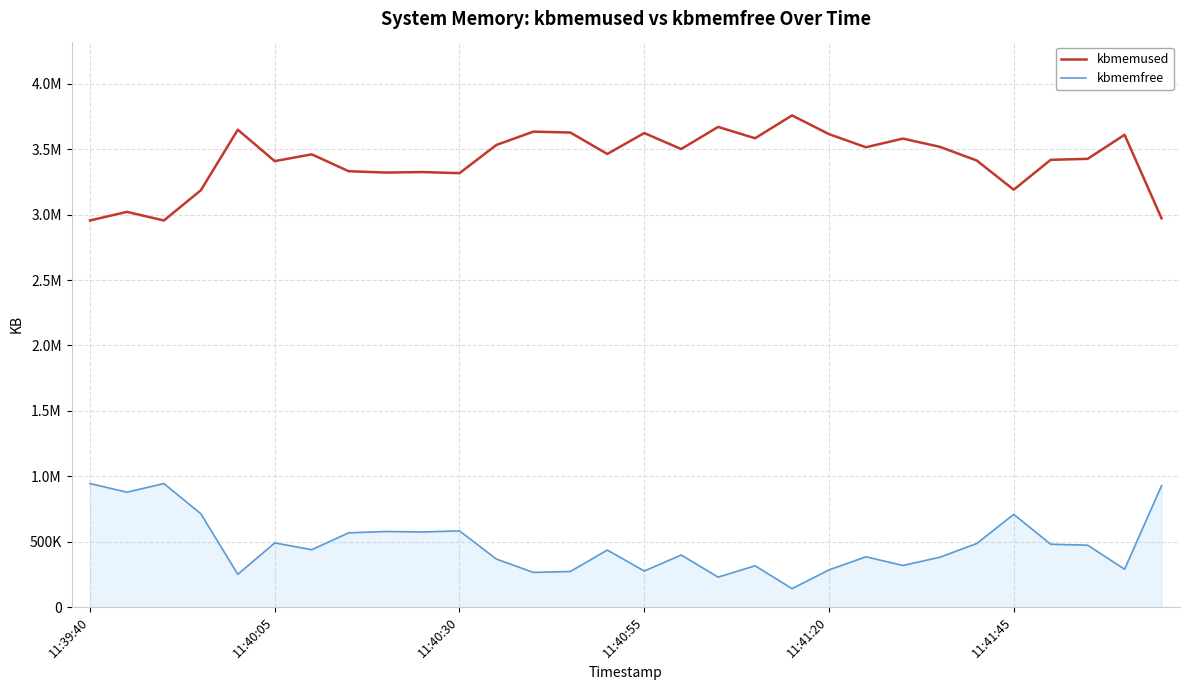

List the series in order of their overall mean, highest first.

kbmemused, kbmemfree